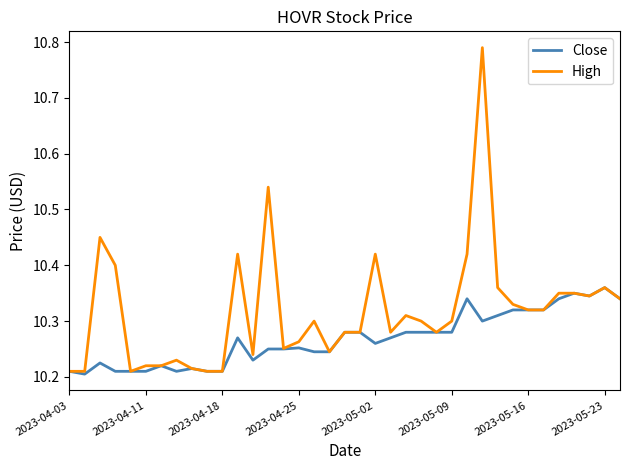

Which series has the widest spread of values?

High